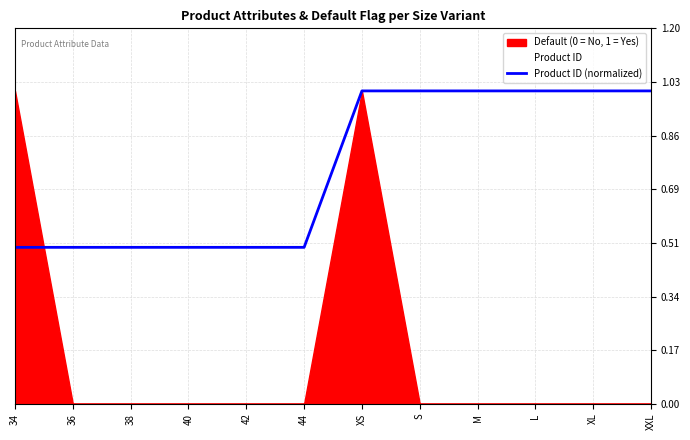

At which category does the chart reach its peak across all series?

XS